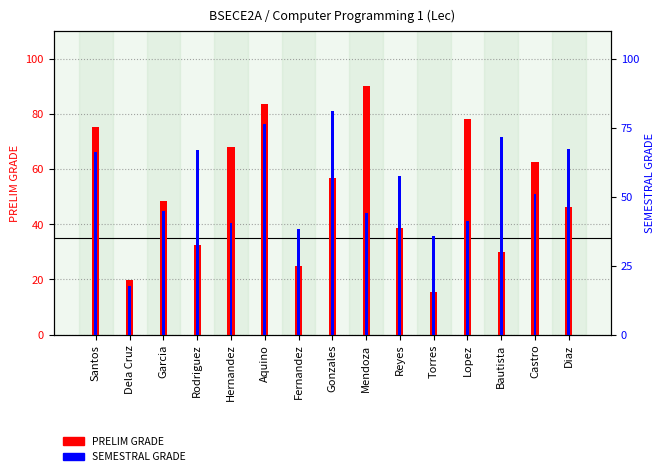

What is the total value across all series at Hernandez?

108.2